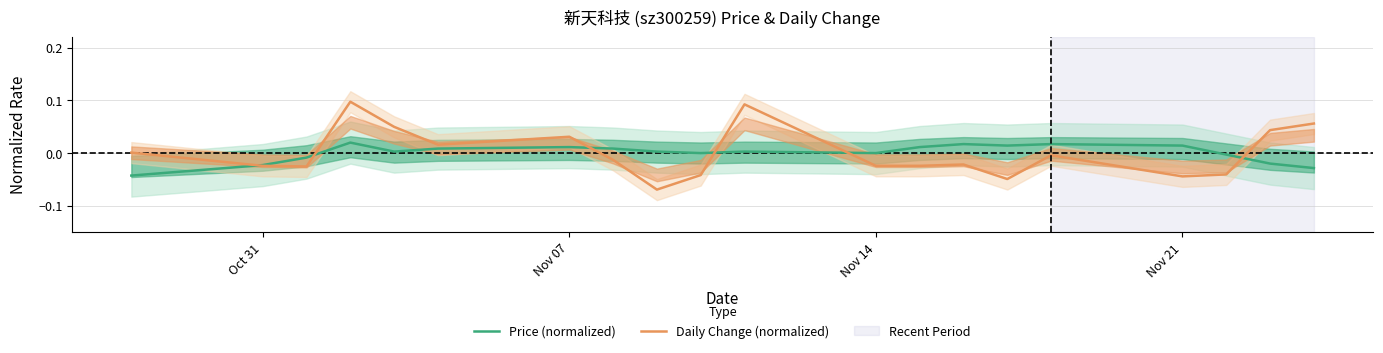

List the series in order of their overall mean, highest first.

Daily Change (normalized), Price (normalized)